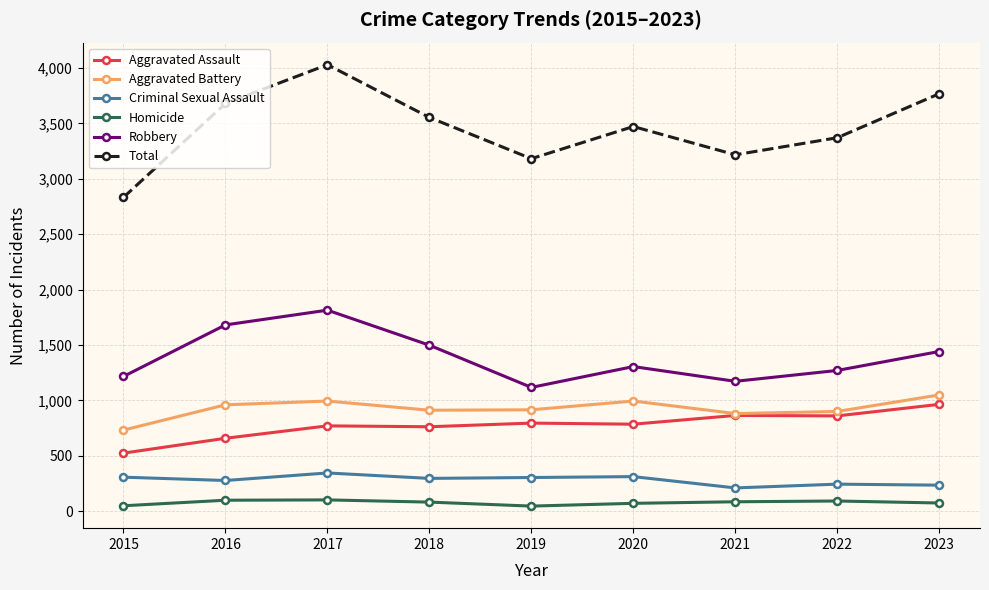

What are all the series names shown in the legend?

Aggravated Assault, Aggravated Battery, Criminal Sexual Assault, Homicide, Robbery, Total